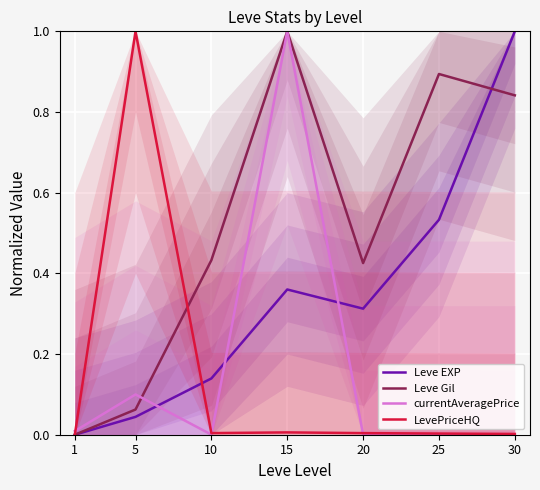

Where do Leve Gil and currentAveragePrice first cross each other?

5 and 10